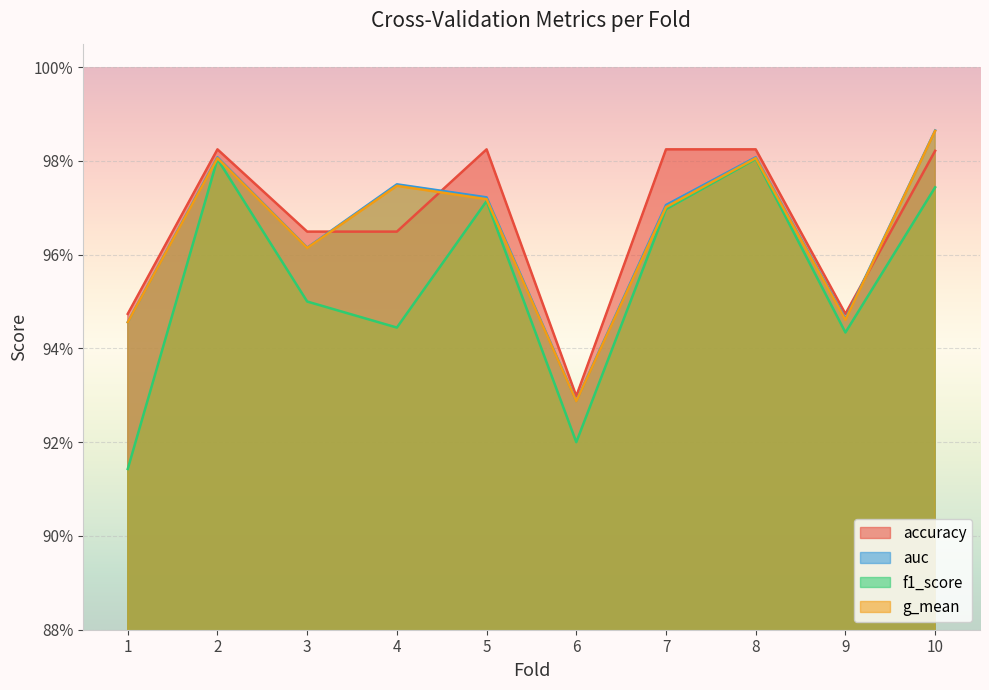

The value of g_mean at 5 is 1.0. True or false?

True